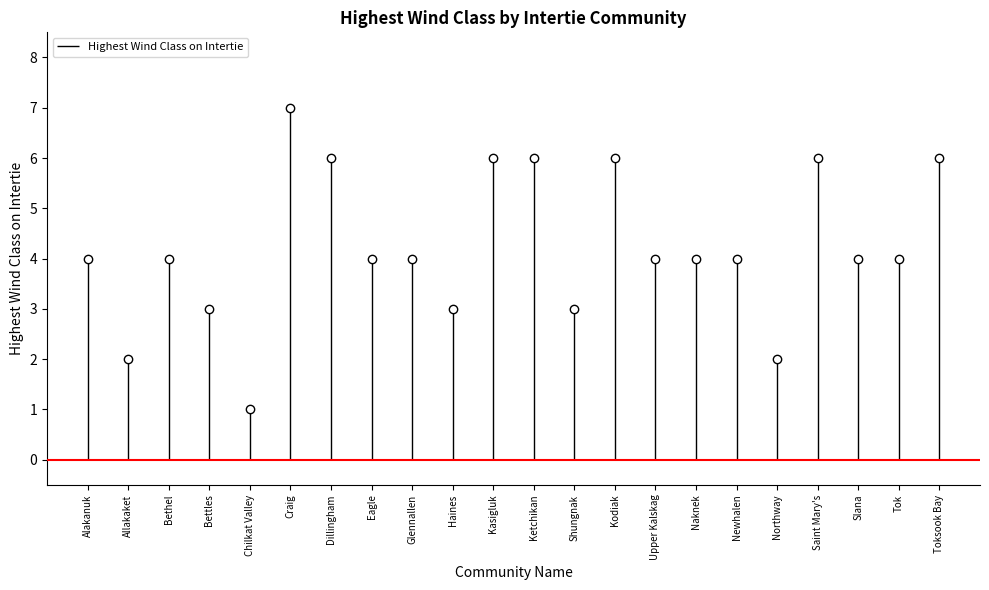

How many distinct data groups are displayed?

1